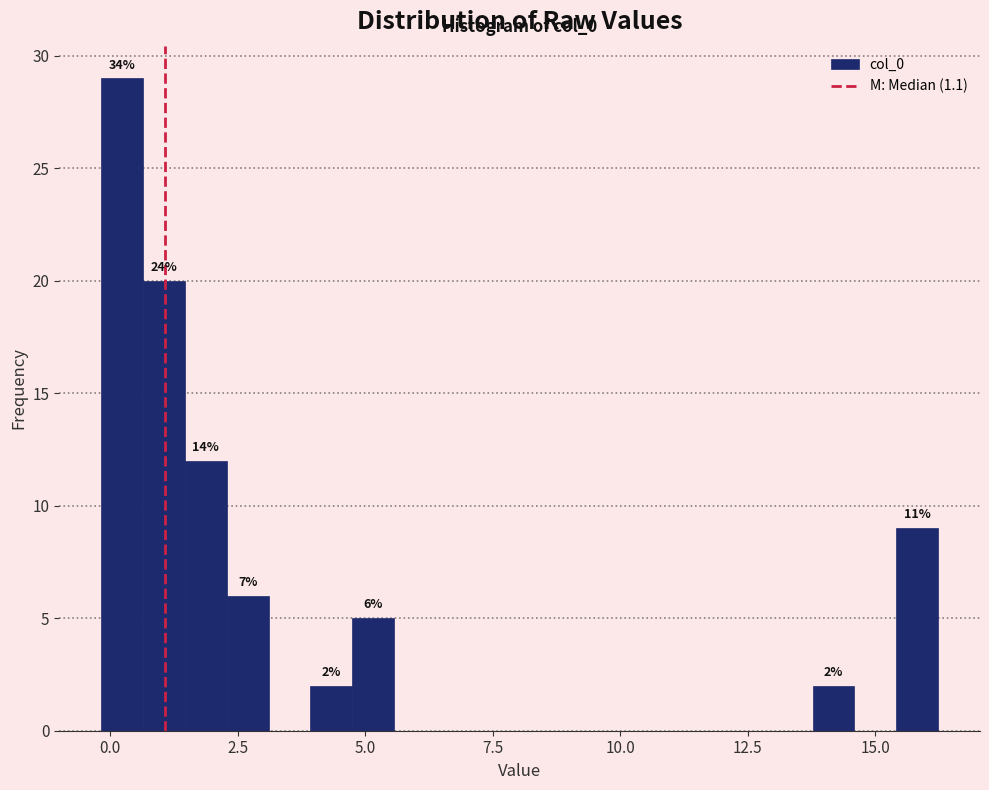

Read against the x-axis, roughly where is the centre of the tallest bar?

0.0